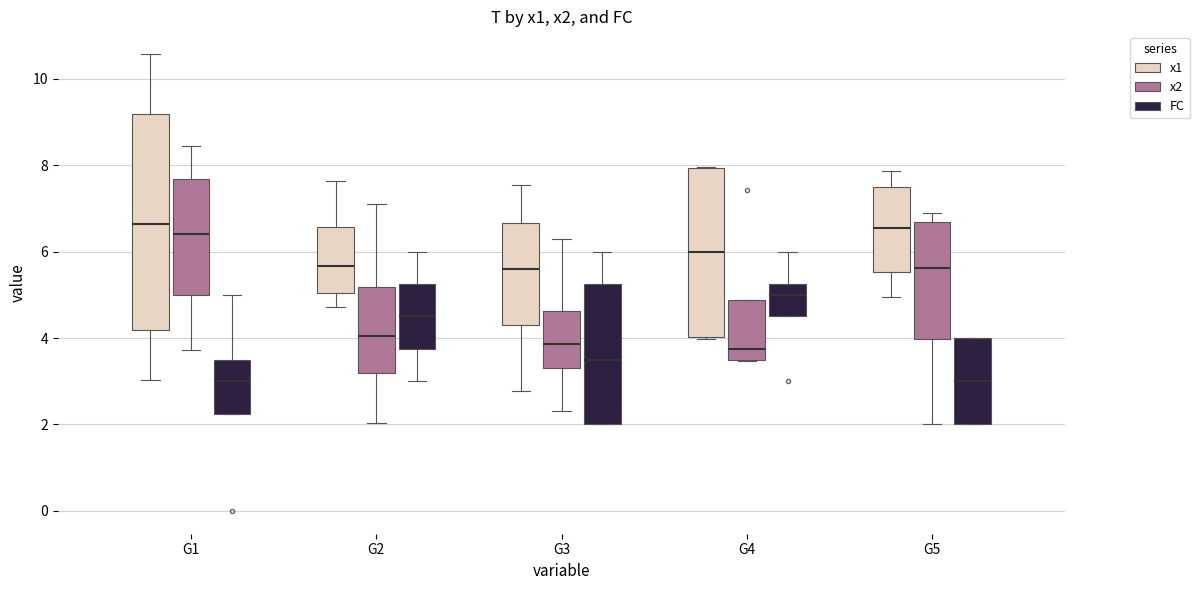

Where does the lower whisker of the box for G3 (x1) end on the y-axis? The values are not printed on the chart, so give them approximately, as read against the axis.

2.8